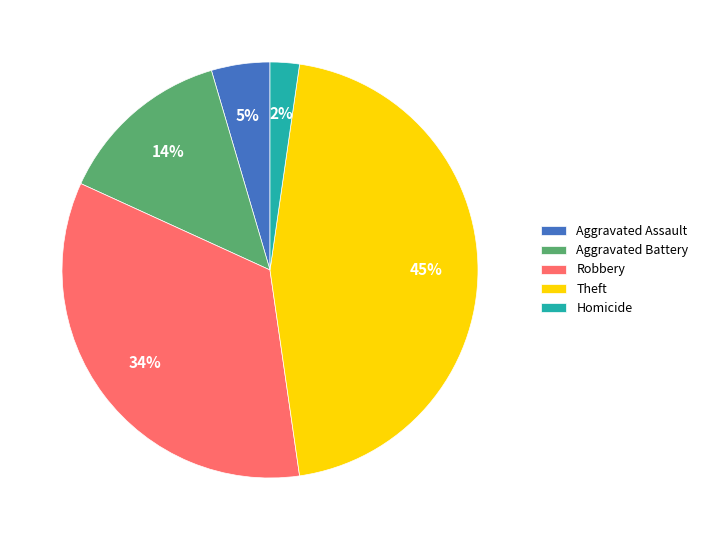

To the nearest percent, what is the difference between the largest and smallest slice percentages?

43%